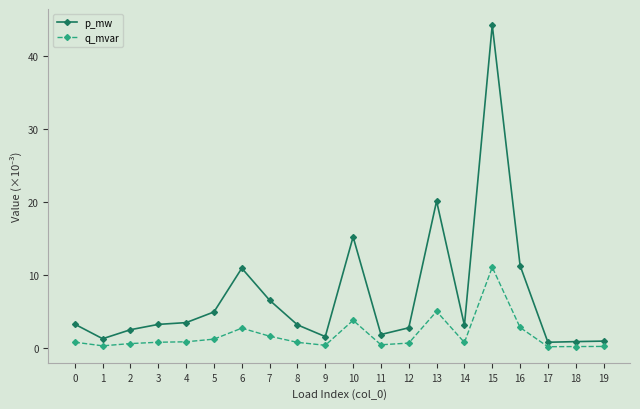

How many lines are shown in the chart?

2